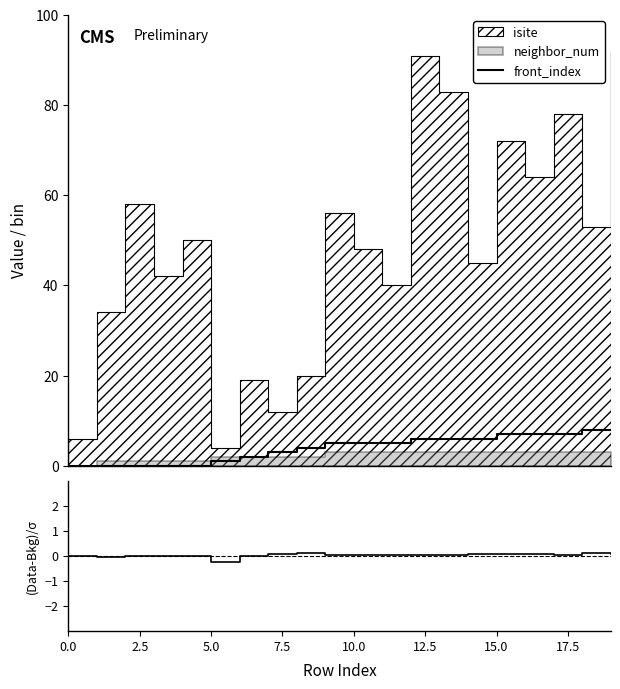

Which has a higher value, 10 or 18?

18